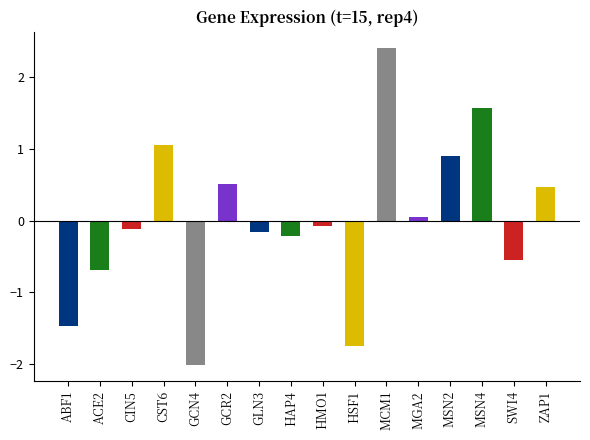

Between MSN2 and ACE2, which is larger?

MSN2